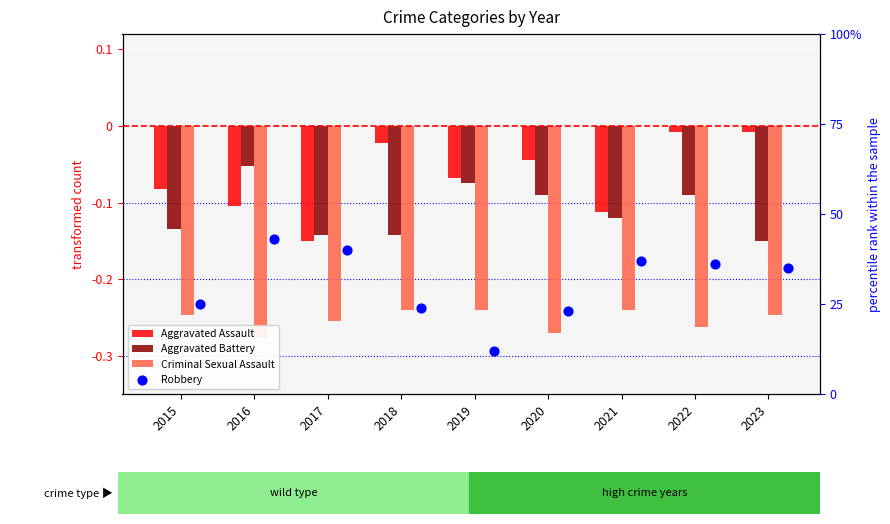

Which series contains the highest Y value?

Robbery